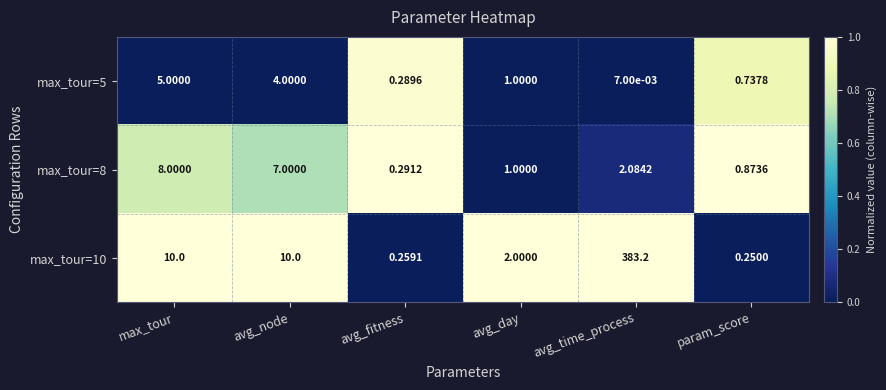

At which category is the sum across all series the highest?

avg_time_process